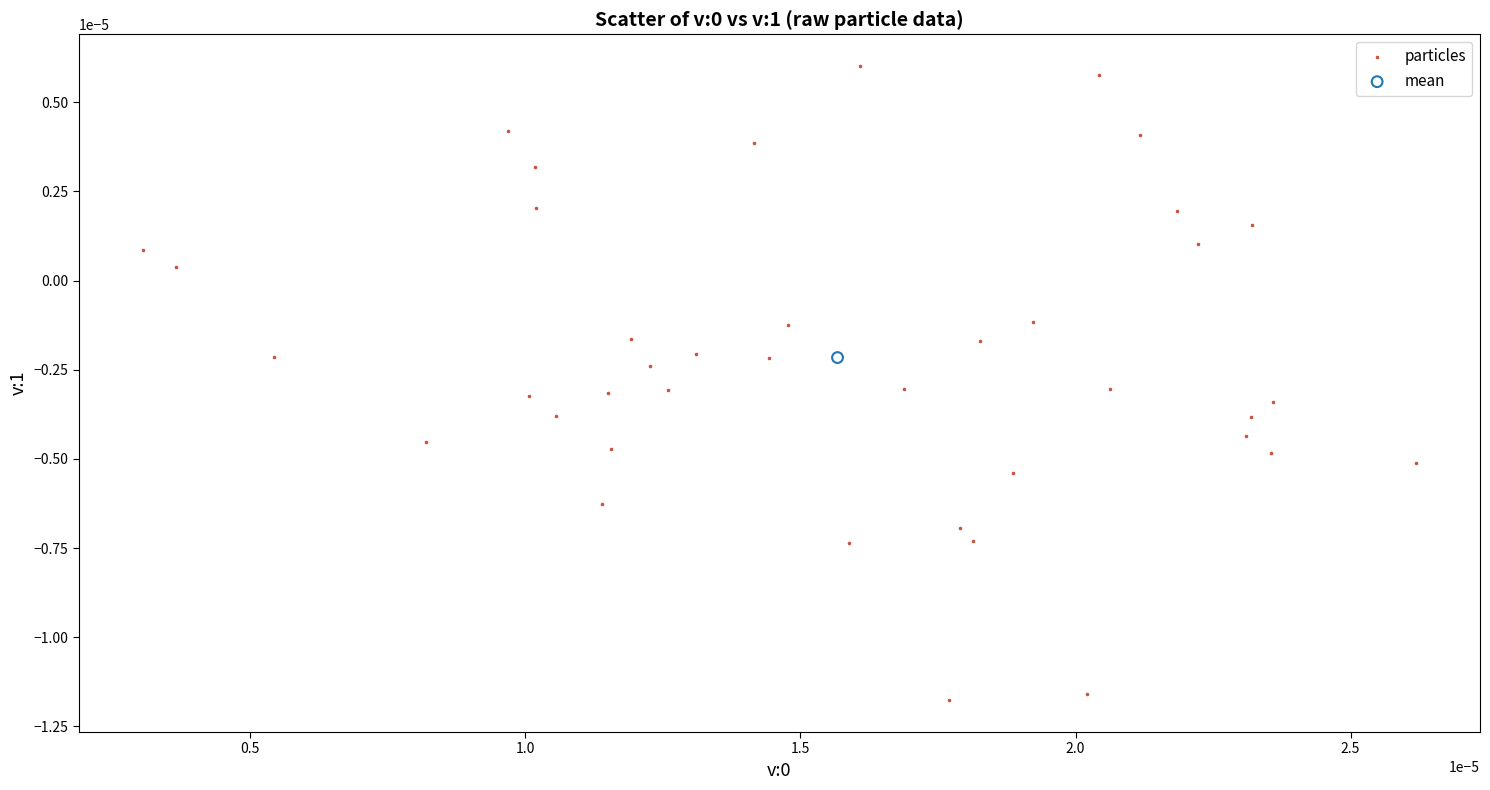

What are all the series names shown in the legend?

particles, mean